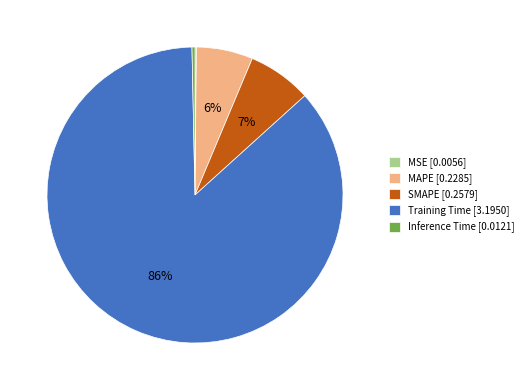

The Training Time [3.1950] slice represents 86% of the pie. True or false?

True